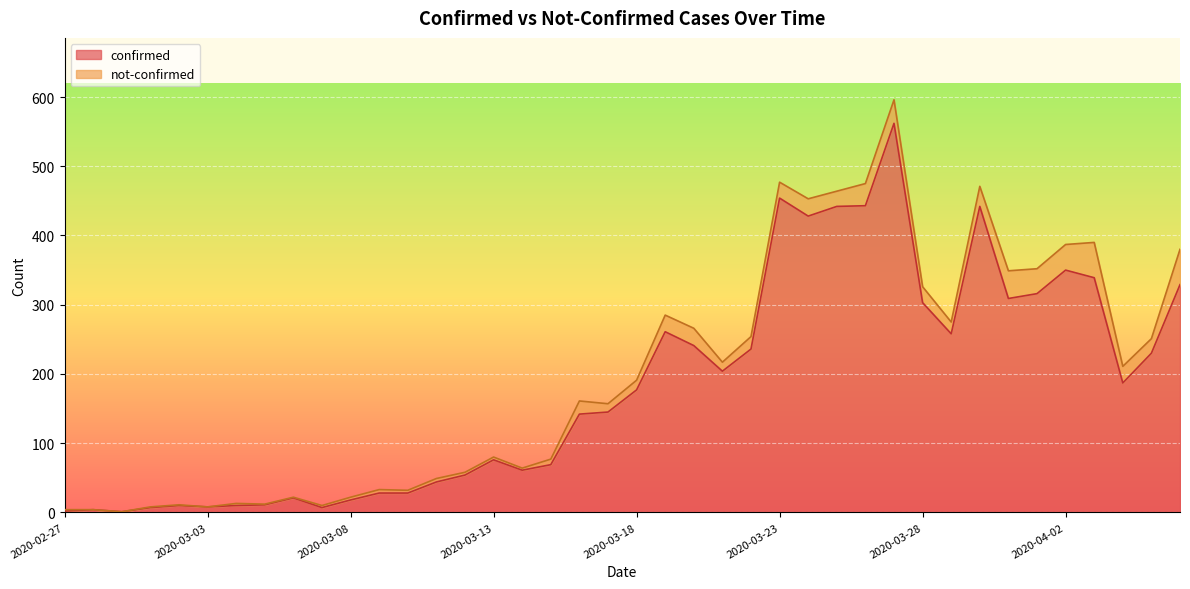

What is the change in value from 2020-03-10 to 2020-04-03?

+311